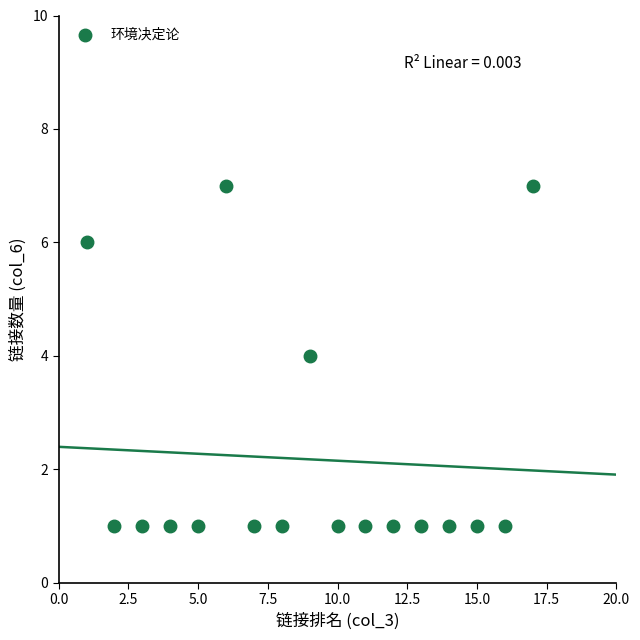

What is the range of X values (max minus min)?

16